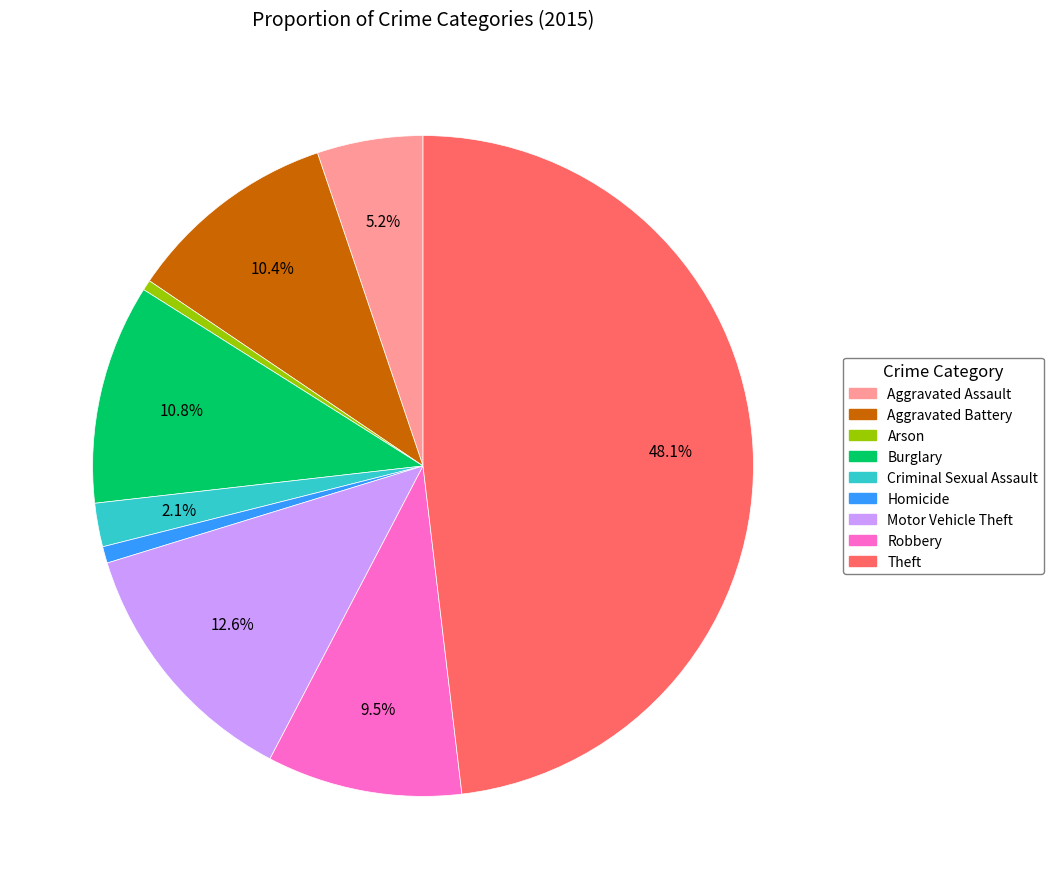

Is Burglary the majority of the pie?

No